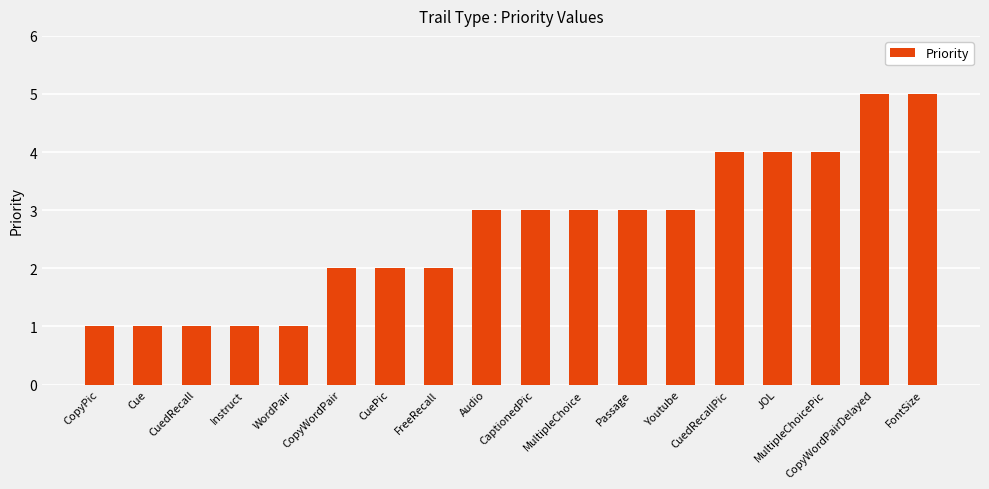

What is the label of the 13th bar from the right?

CopyWordPair